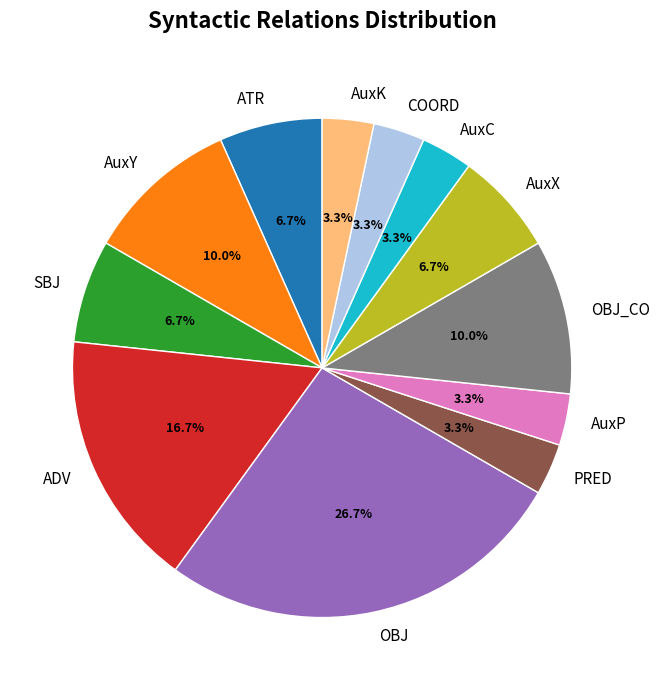

Between OBJ_CO and PRED, which is larger?

OBJ_CO